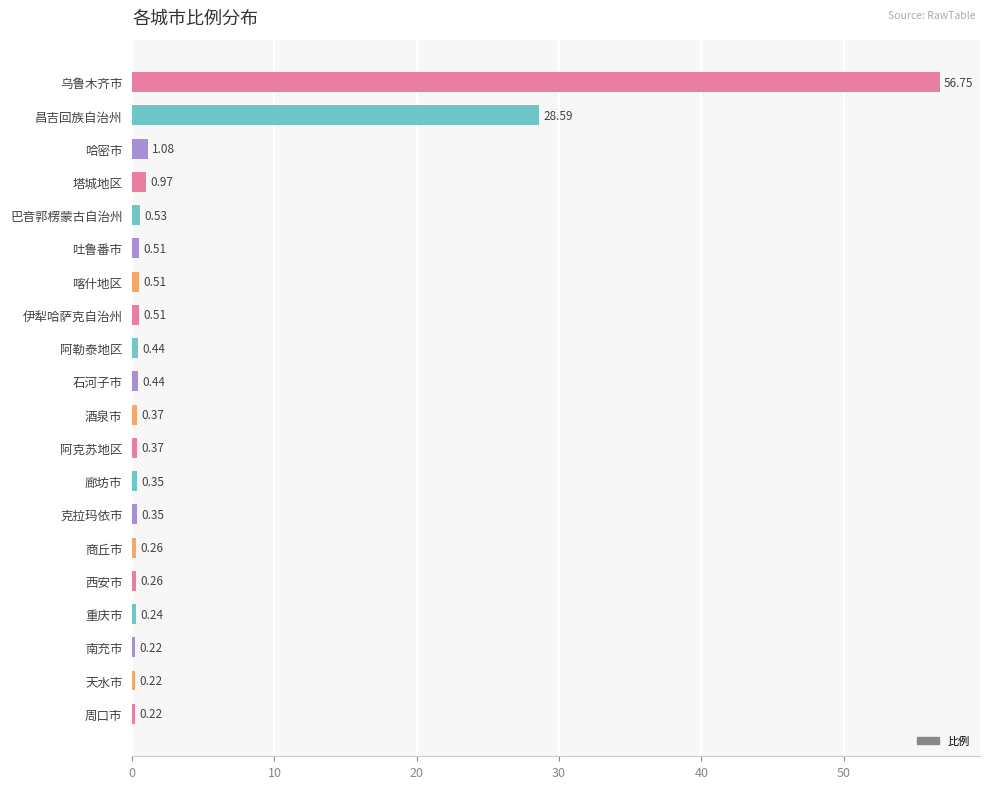

What is the label of the 8th bar from the bottom?

廊坊市